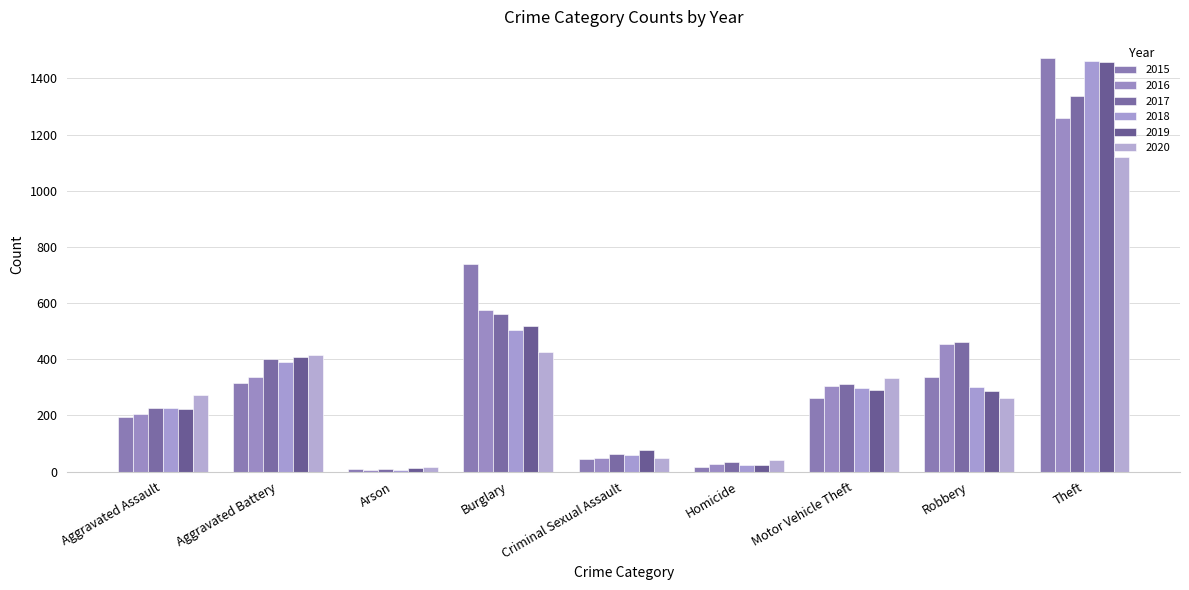

Rank the series by their maximum value, from highest to lowest.

2015, 2018, 2019, 2017, 2016, 2020